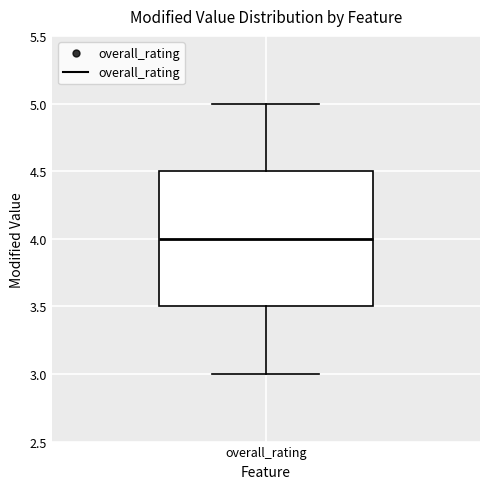

Transcribe this box plot: give where the median line is, the range the box spans, and where the two whiskers end, as read against the y-axis. The values are not printed on the chart, so give them approximately, as read against the axis.

median 4.0, box 3.5 to 4.5, whiskers 3.0 to 5.0